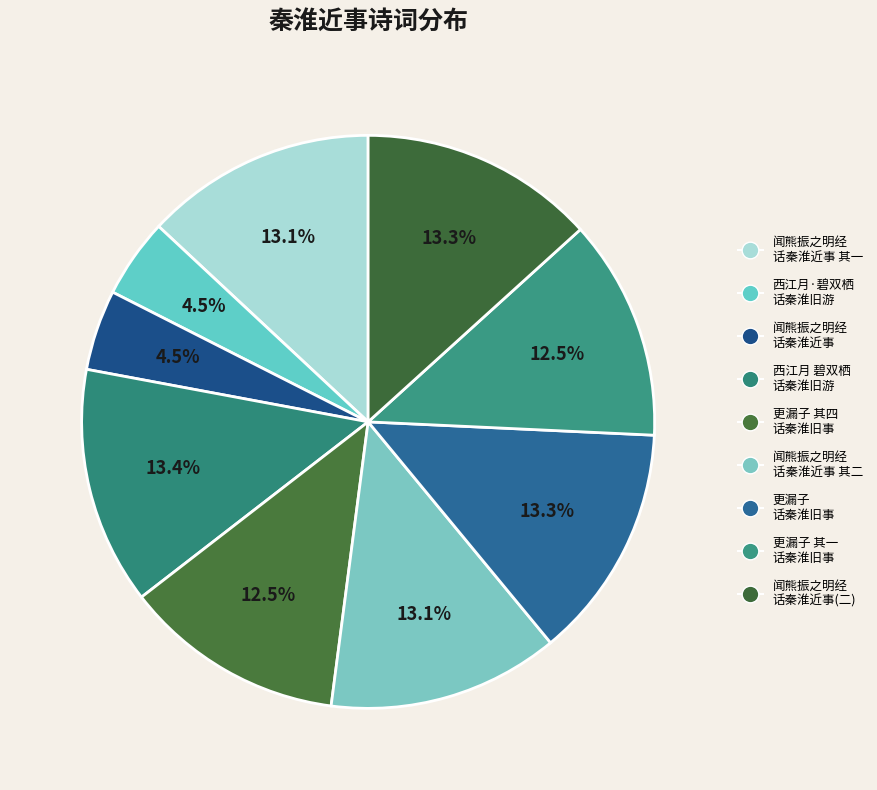

Which category has the smallest portion of the pie?

西江月·碧双栖话秦淮旧游，感赋